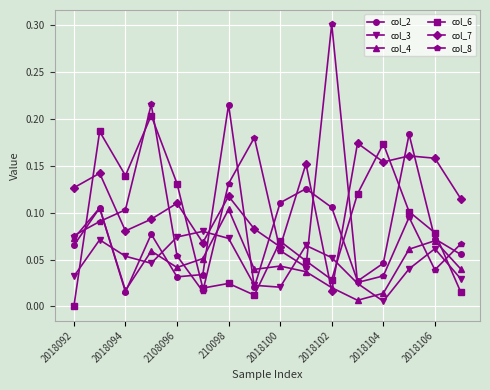

Which series has the largest total across all categories?

col_7